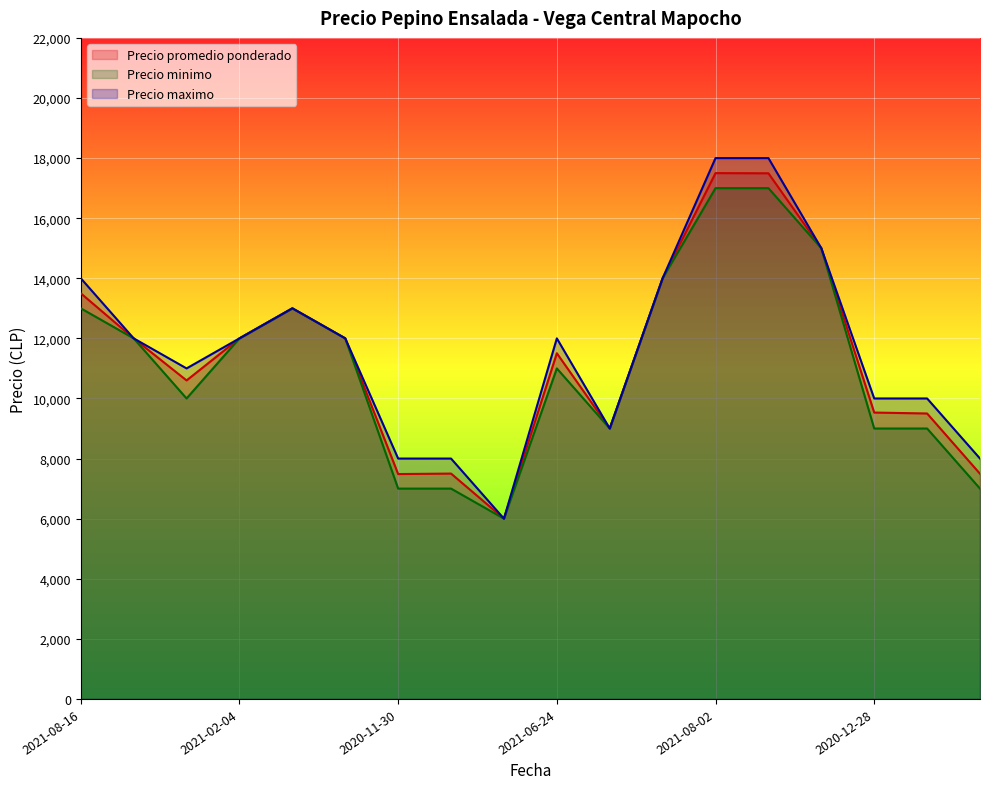

What is the smallest value displayed?

6000